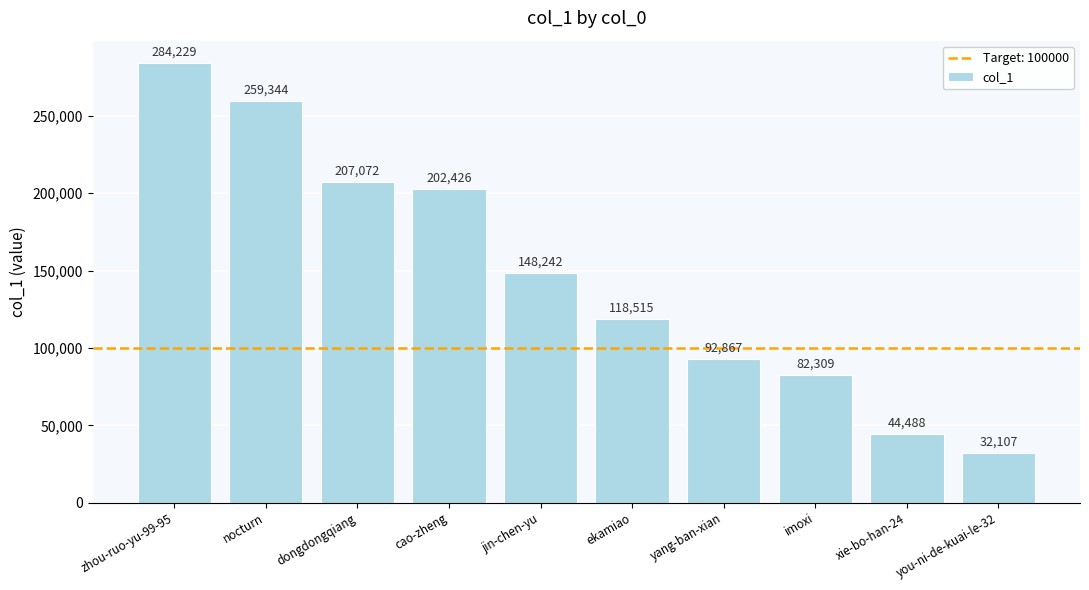

Approximately how many times larger is the value at yang-ban-xian compared to nocturn?

0.4